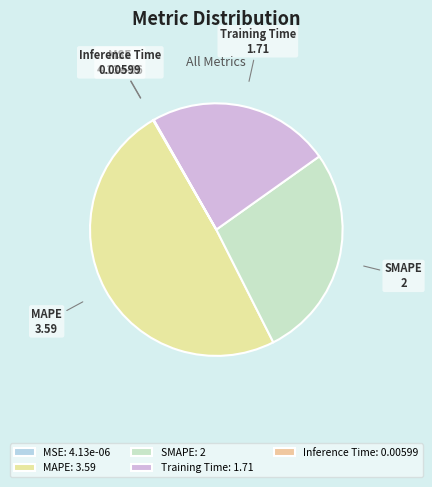

What is the ratio of the value at SMAPE to the value at MAPE?

0.6